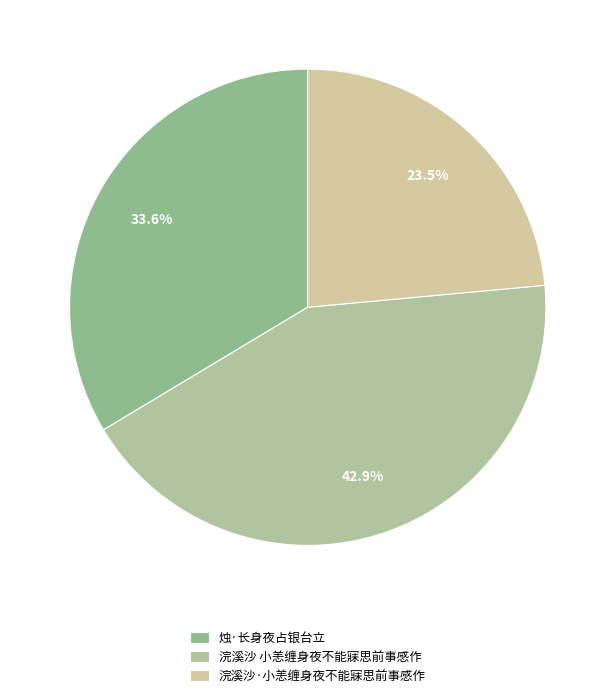

What percentage do 烛·长身夜占银台立 and 浣溪沙 小恙缠身夜不能寐思前事感作 together represent?

76.5%